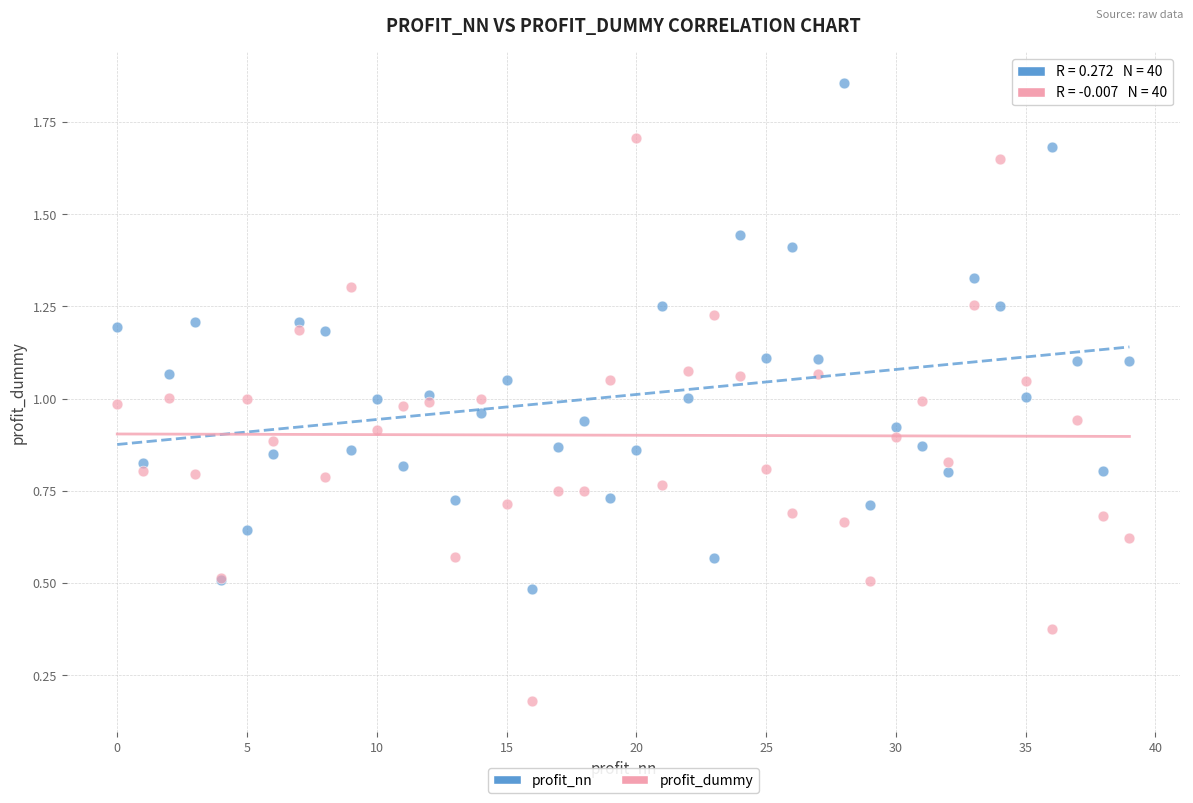

What are all the series names shown in the legend?

profit_nn, profit_dummy